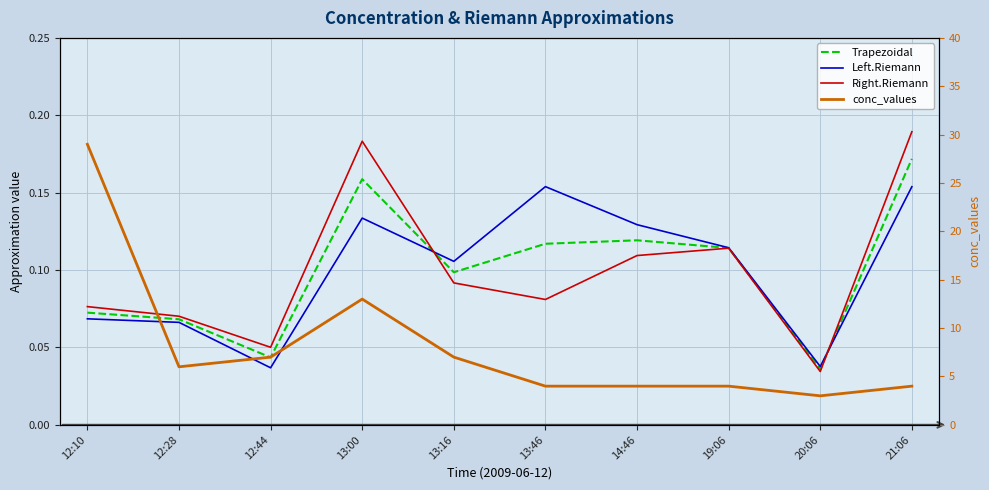

At which category does Trapezoidal reach its first local valley?

12:44